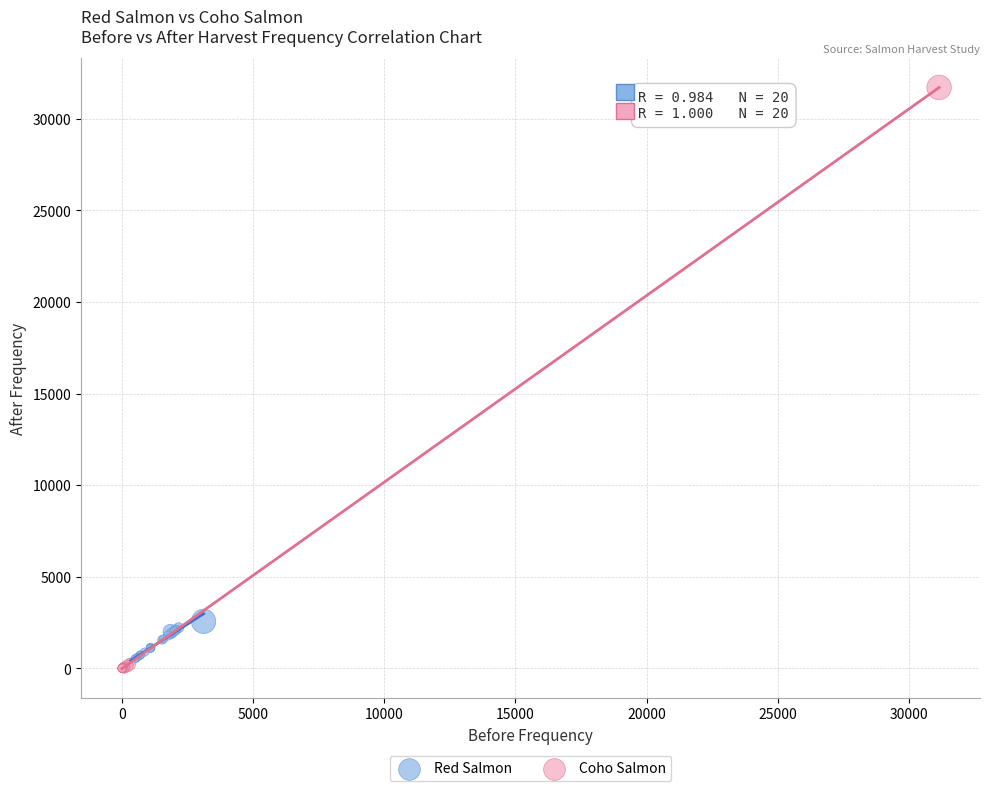

What are all the series names shown in the legend?

Red Salmon, Coho Salmon